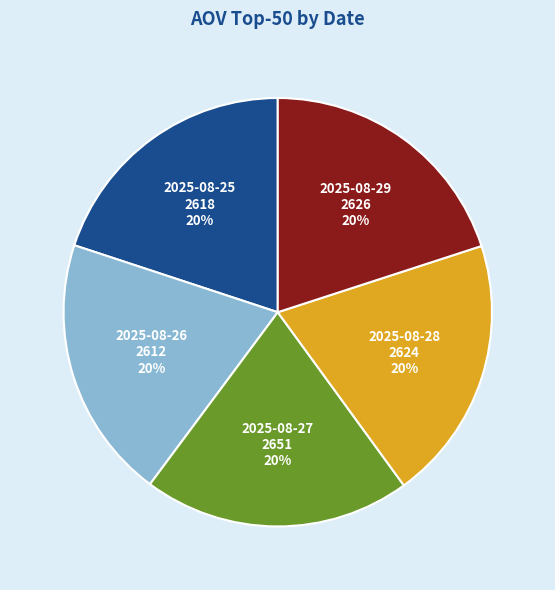

What is the ratio of the value at 2025-08-28 to the value at 2025-08-27?

1.0